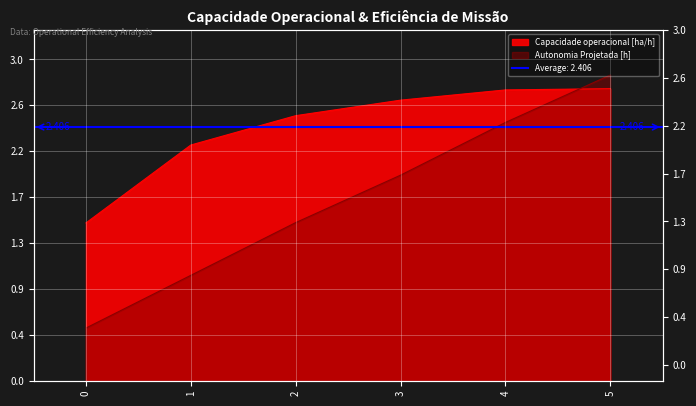

What is the value of the Capacidade operacional [ha/h] point at the 4th from the left?

2.7